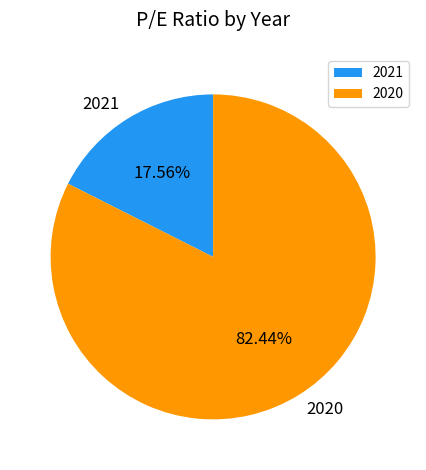

Approximately how many times larger is the value at 2021 compared to 2020?

0.2